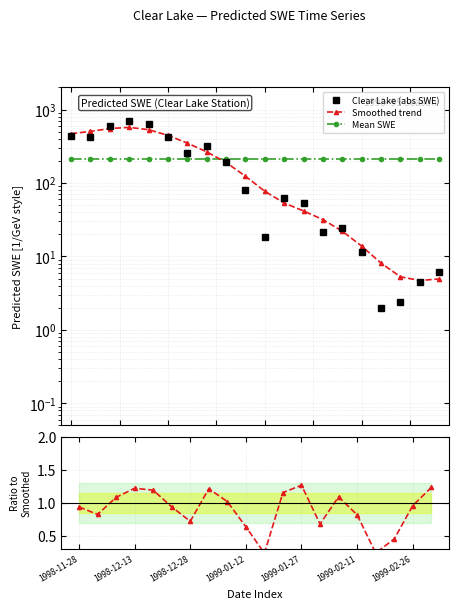

After their last crossing, which series has the higher values: Smoothed trend or Mean SWE?

Mean SWE